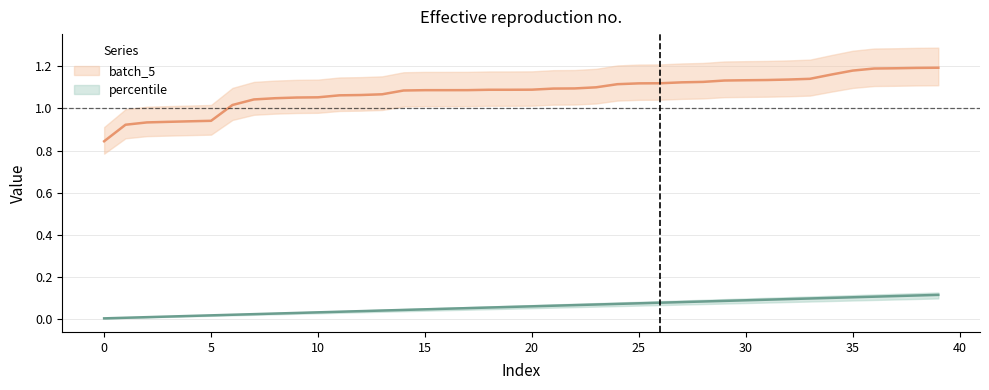

How many lines are shown in the chart?

2